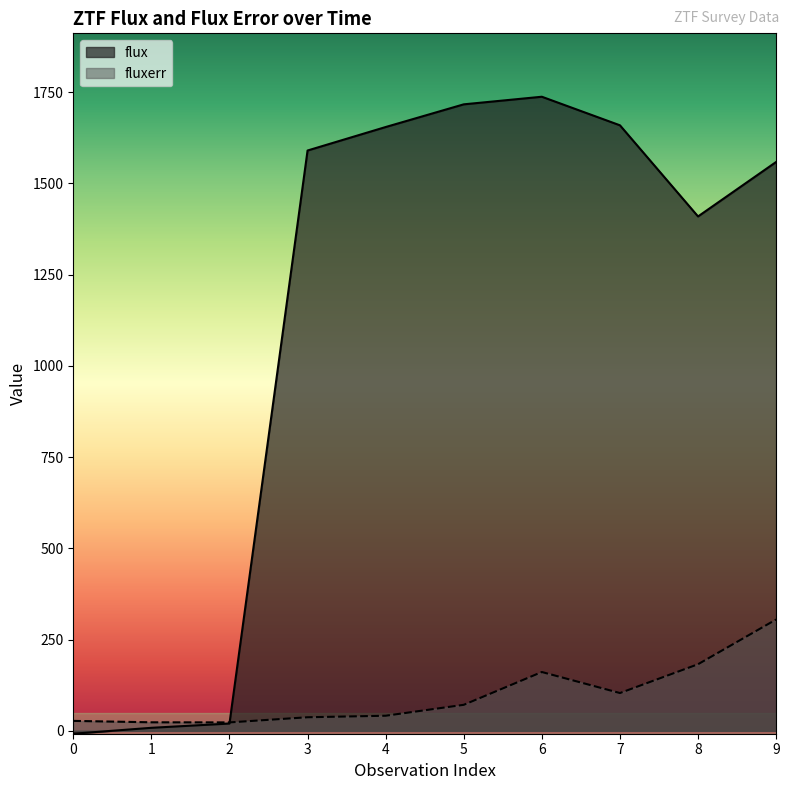

Reading right to left, what are all the values shown in this chart?

flux: 9=1558.9	8=1409.6	7=1659.4	6=1737.7	5=1716.9	4=1654.7	3=1590.3	2=19.9	1=8.2	0=-8.0
fluxerr: 9=305.1	8=182.5	7=103.5	6=161.1	5=71.2	4=41.3	3=37.2	2=23.0	1=23.3	0=27.2